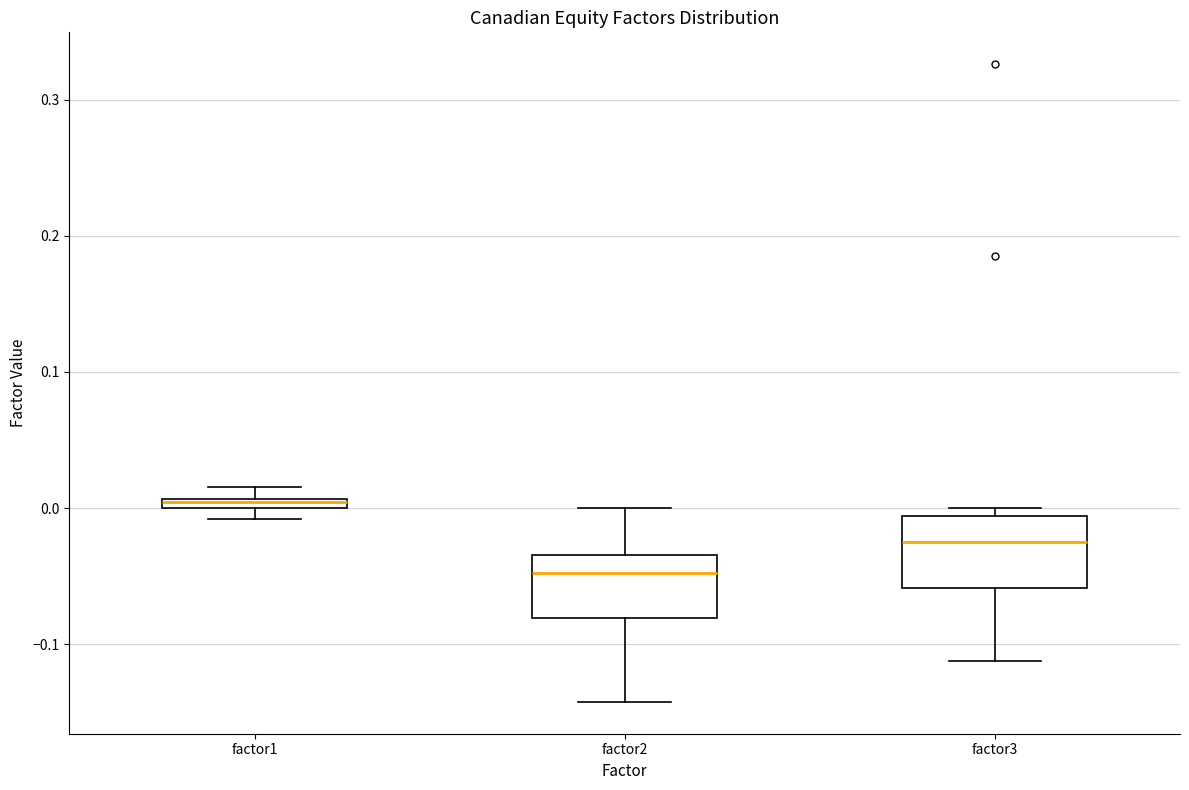

Where is the lower edge of the box for factor3 on the y-axis? The values are not printed on the chart, so give them approximately, as read against the axis.

-0.06